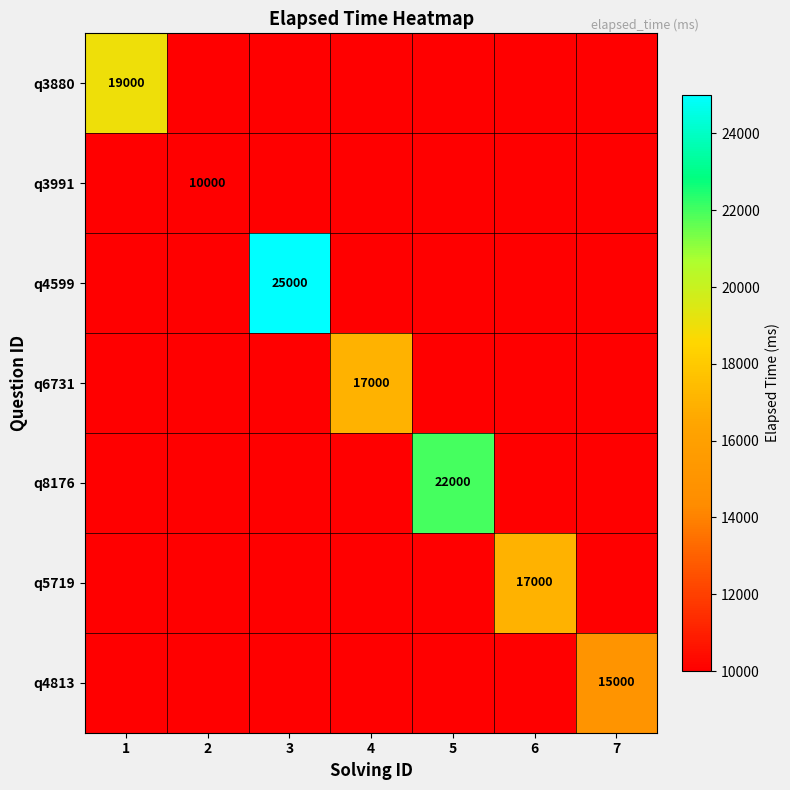

The q5719 series shows 17000 at 6. True or false?

True